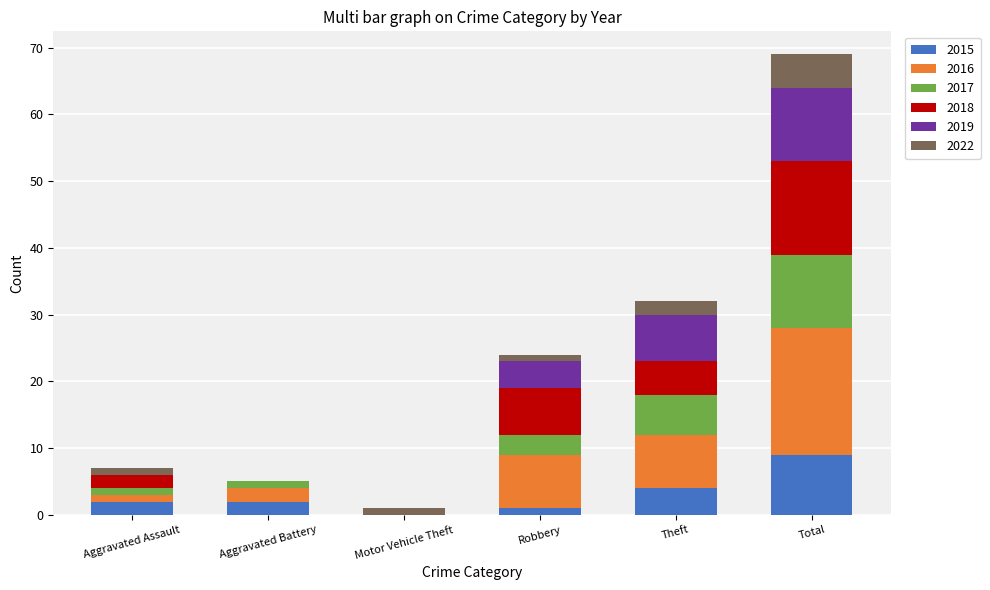

Which category has the highest value in the 2015 series?

Total